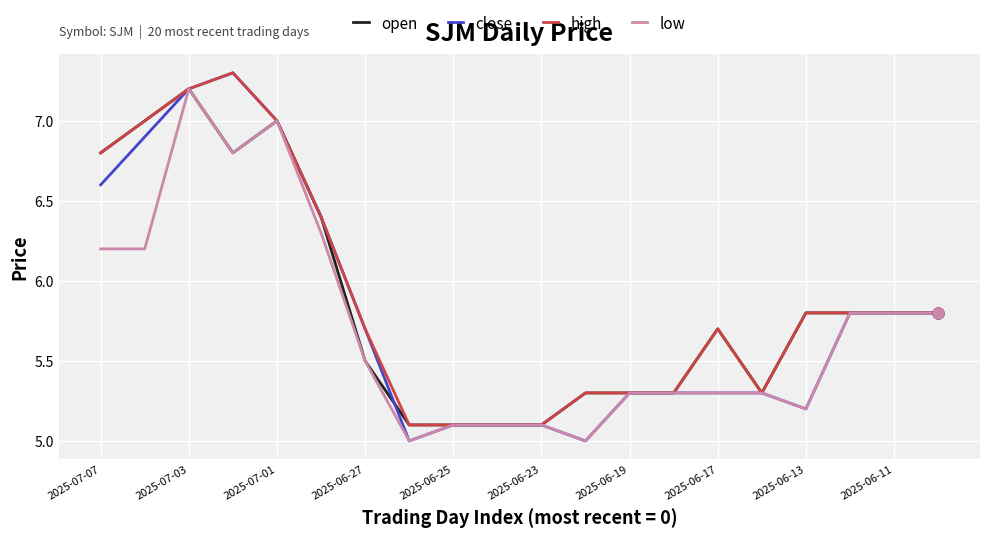

What is the lowest value of the high series?

5.1